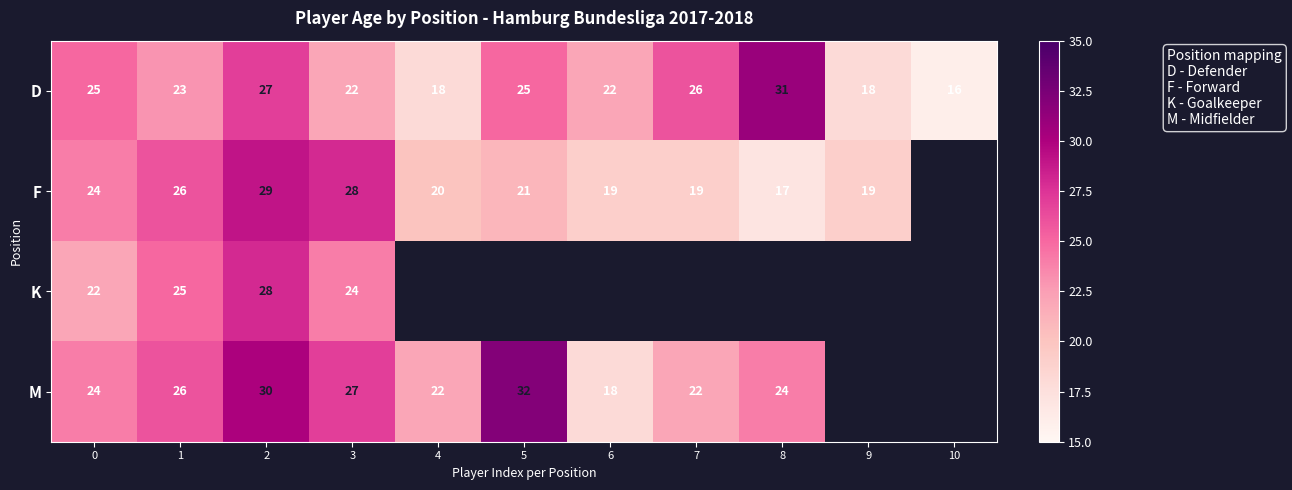

What is the average value of the D series?

23